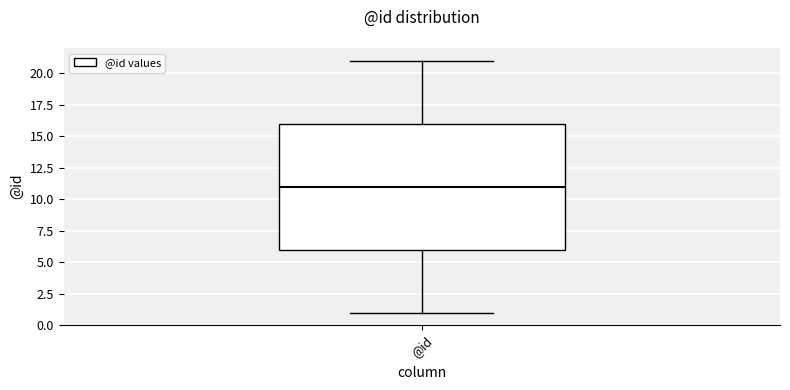

Where does the lower whisker of the box for @id end on the y-axis? The values are not printed on the chart, so give them approximately, as read against the axis.

1